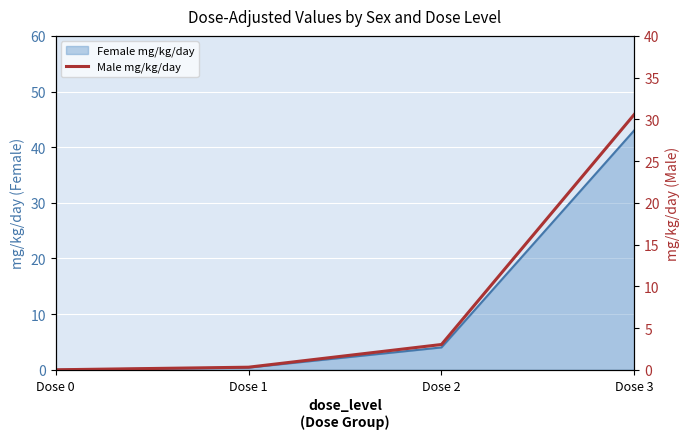

Reading right to left, extract all data points from this chart.

Dose 3=30.6	Dose 2=3.0	Dose 1=0.3	Dose 0=0.0